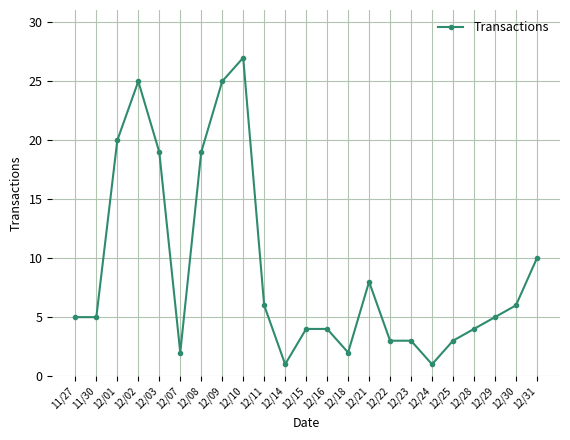

What is the sum of the values at 12/22 and 12/11?

9